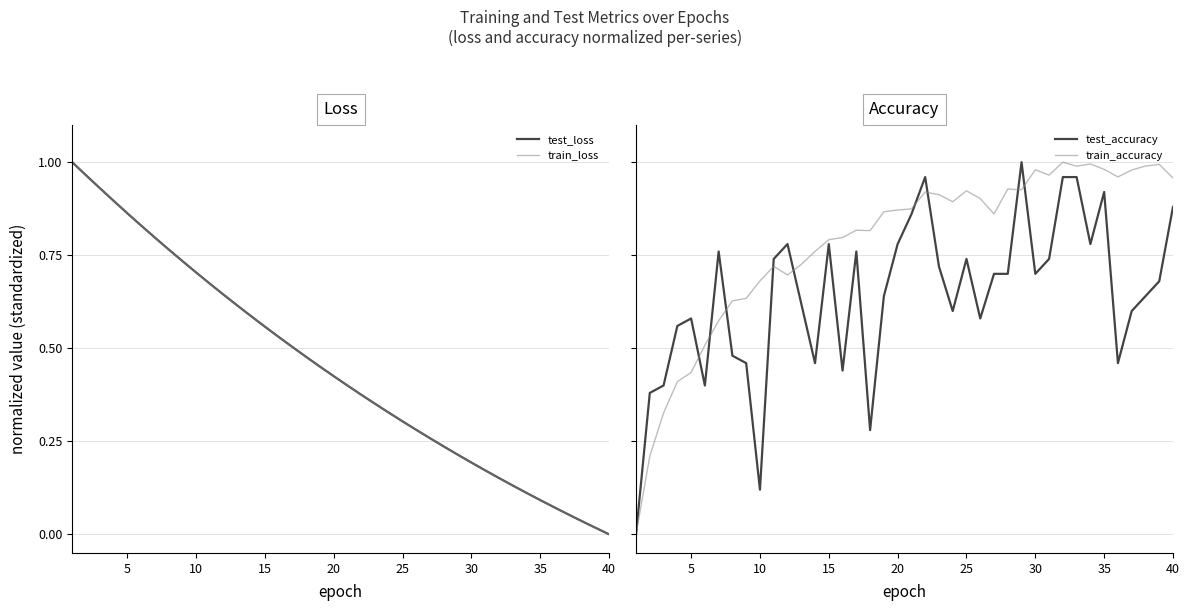

Is it true that test_loss equals 0.9 at 15?

False